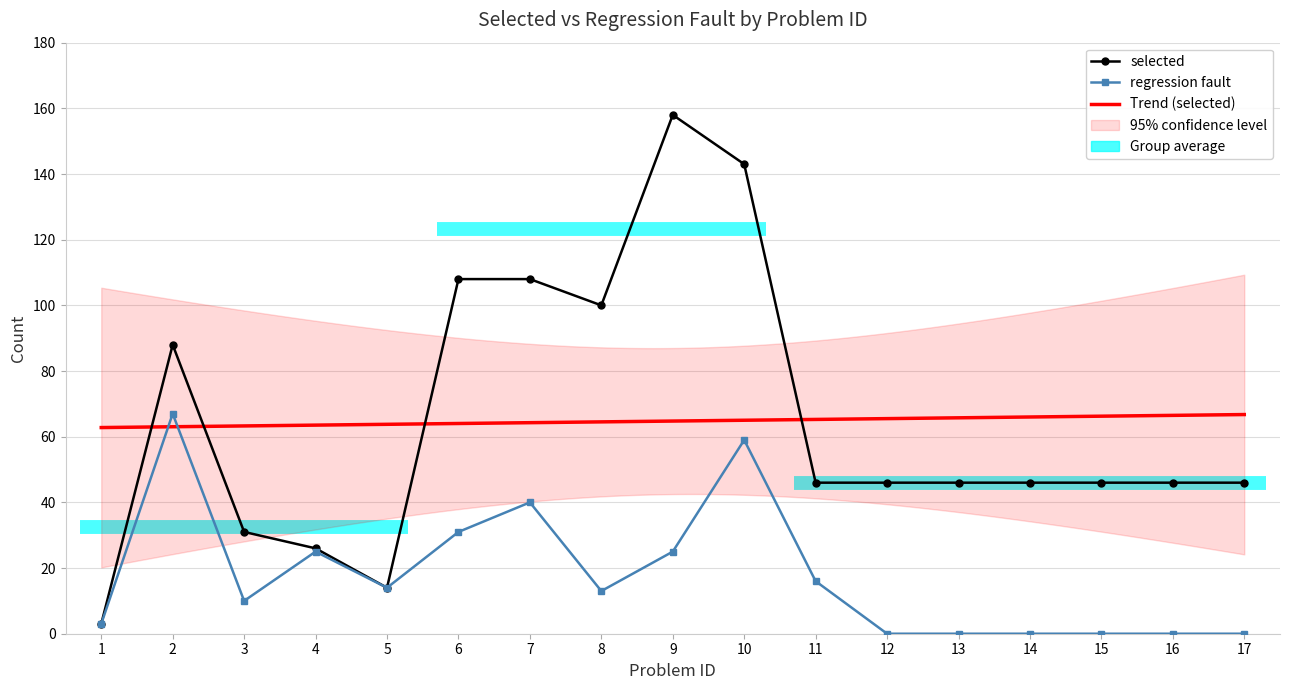

Which category has the highest value in the regression fault series?

2